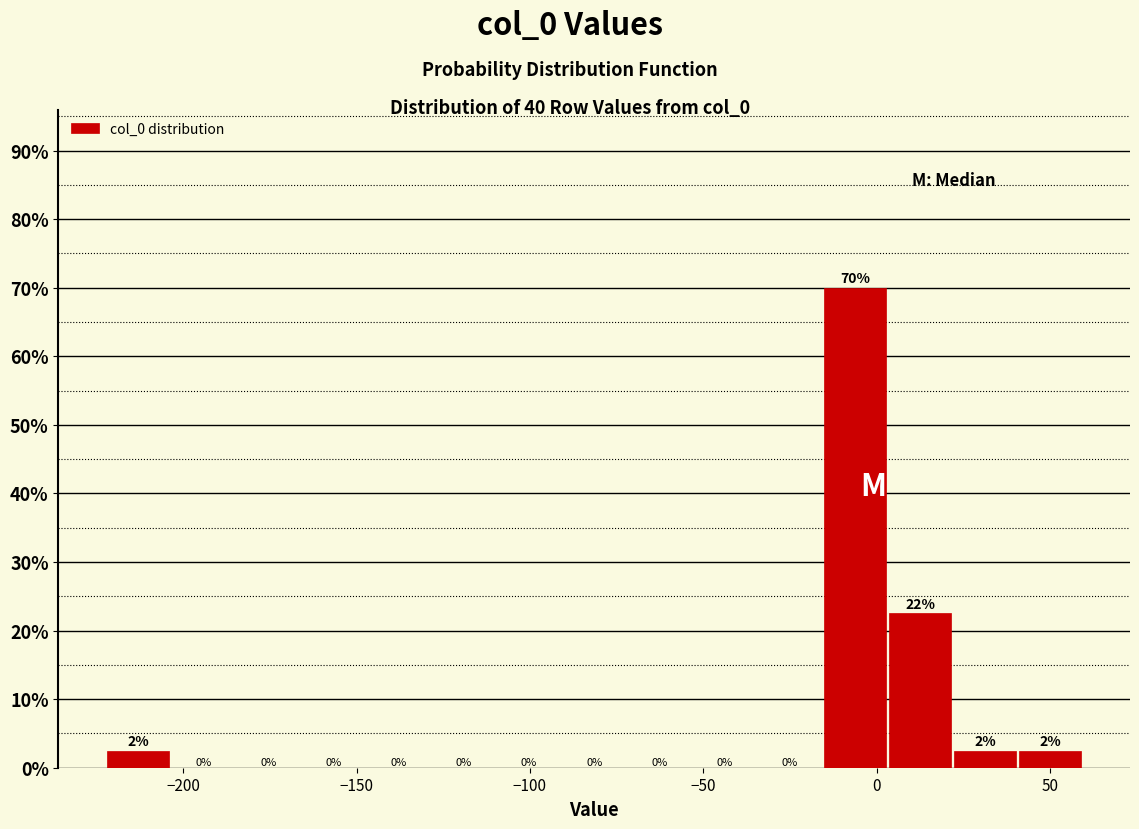

Read against the x-axis, roughly where is the centre of the tallest bar?

-5